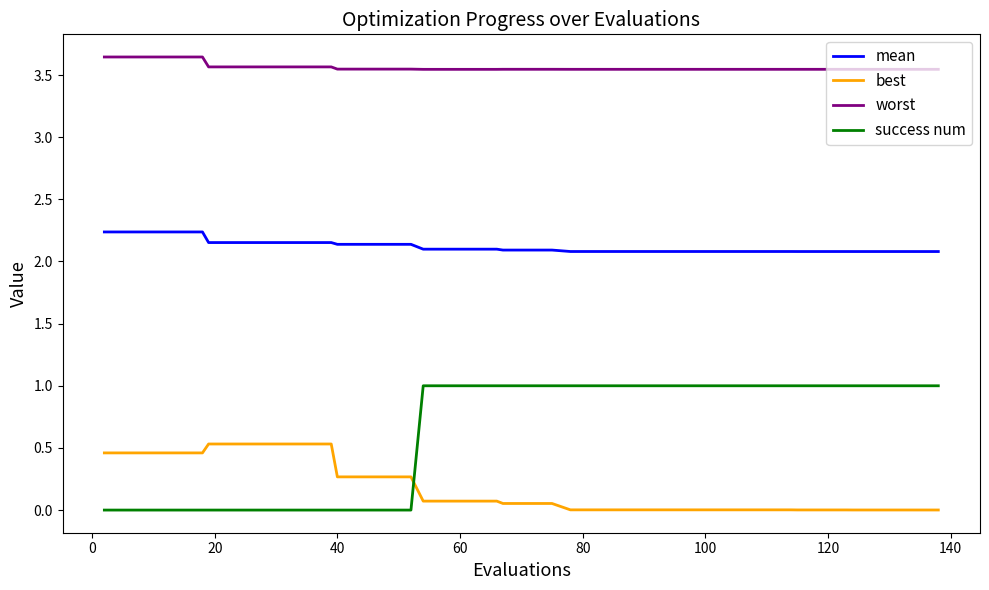

Which series has the largest range (max minus min)?

success num